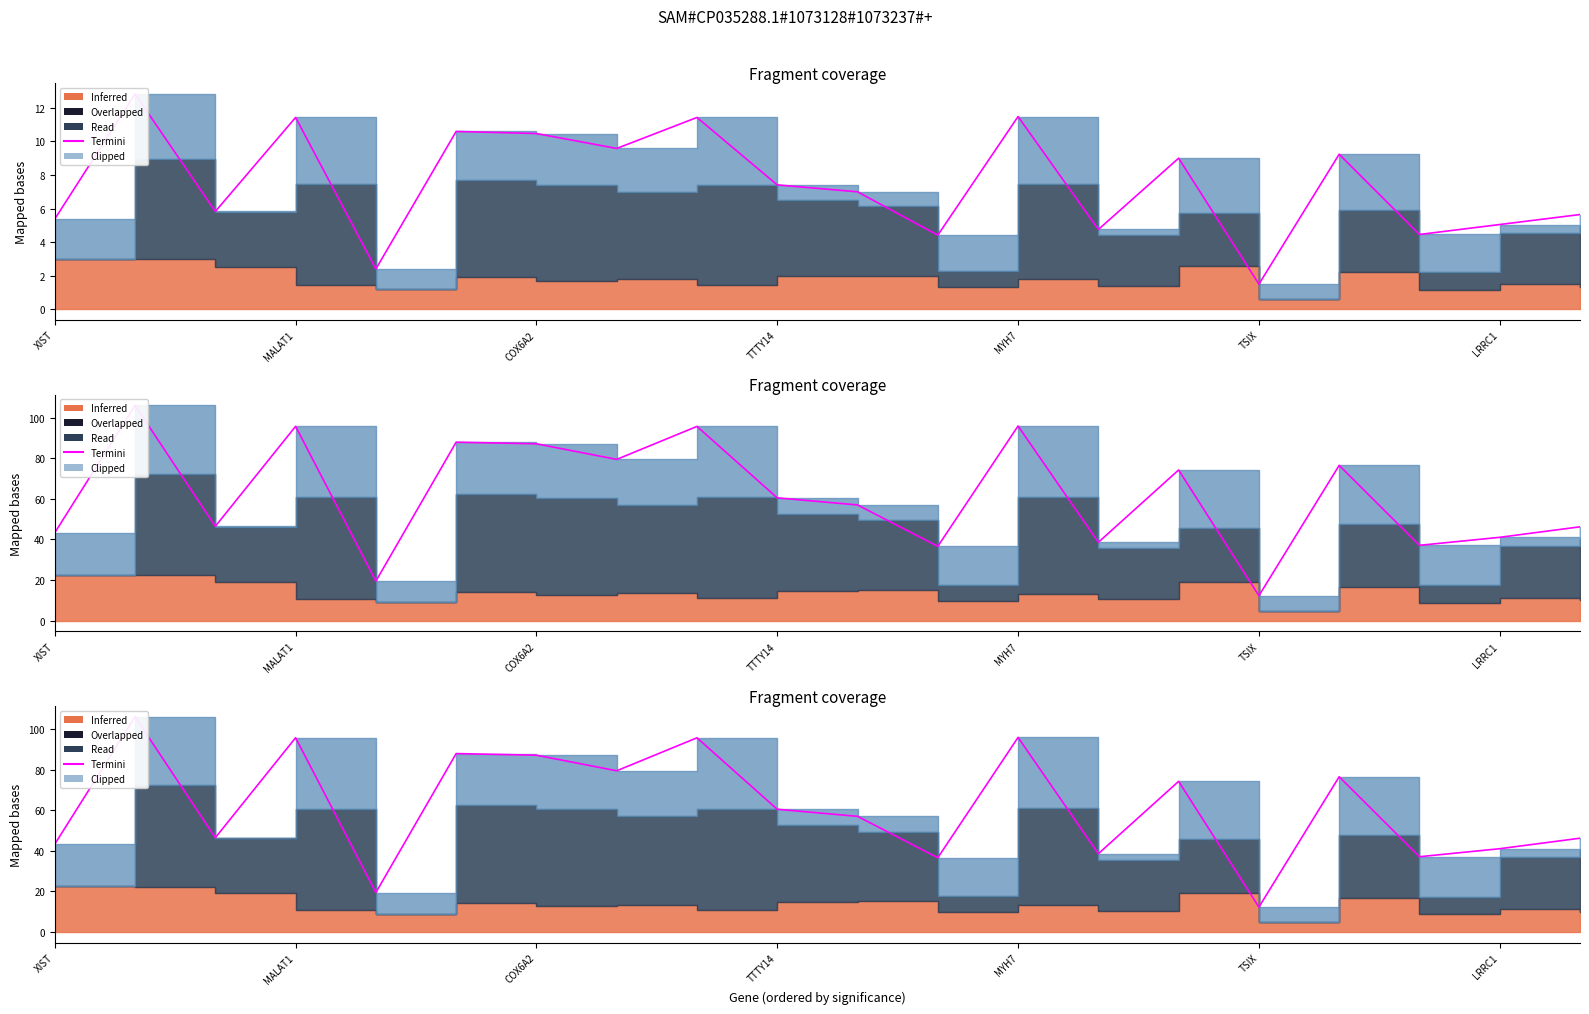

How many data points does each series have?

20